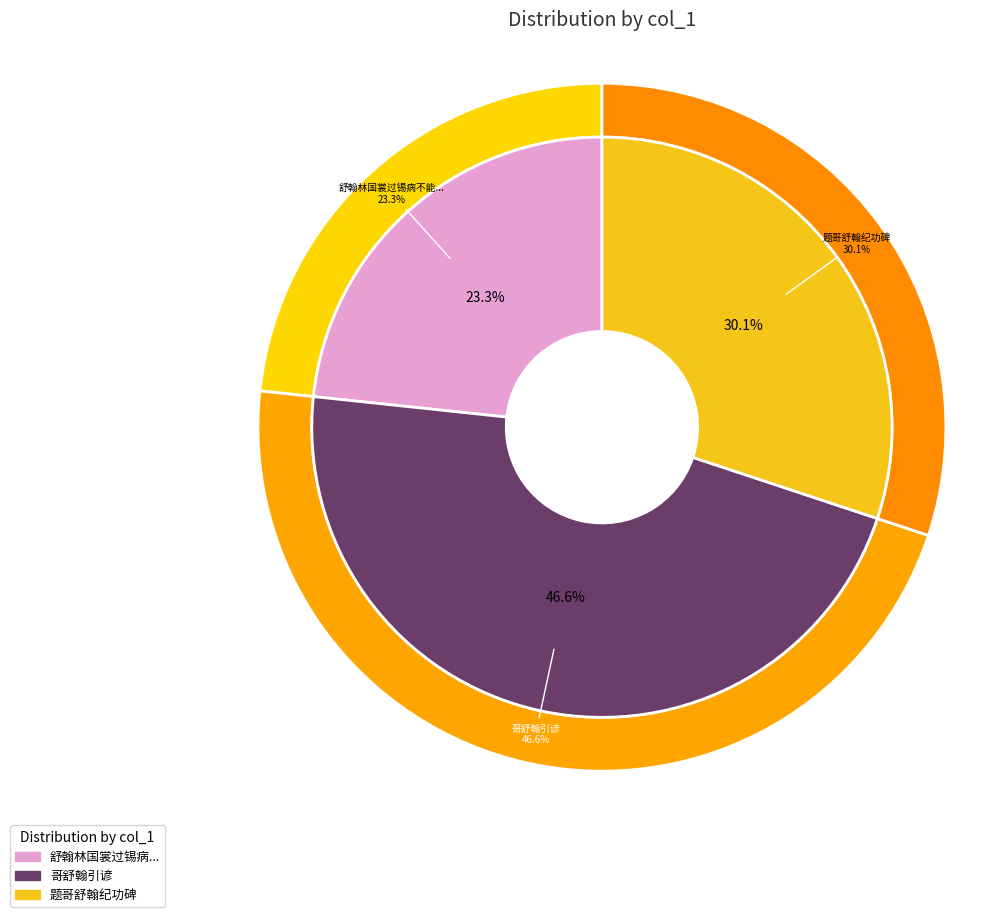

To the nearest percent, what portion does 哥舒翰引谚 represent?

47%